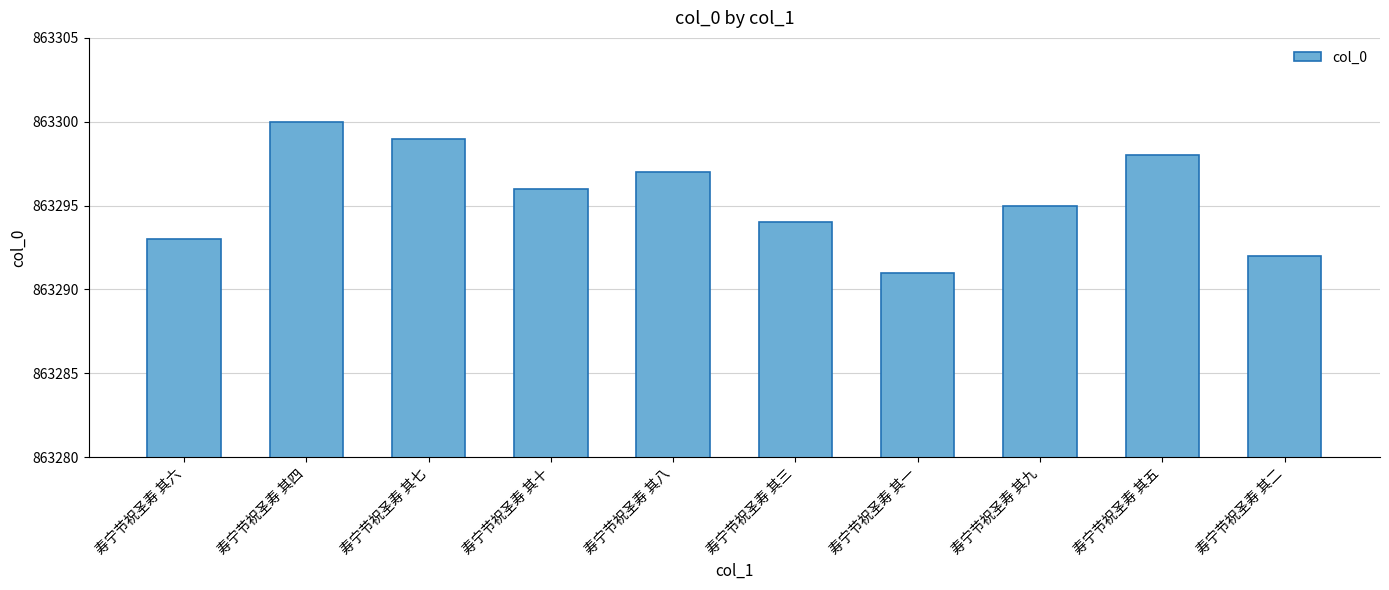

What is the approximate value at 寿宁节祝圣寿 其七?

863299